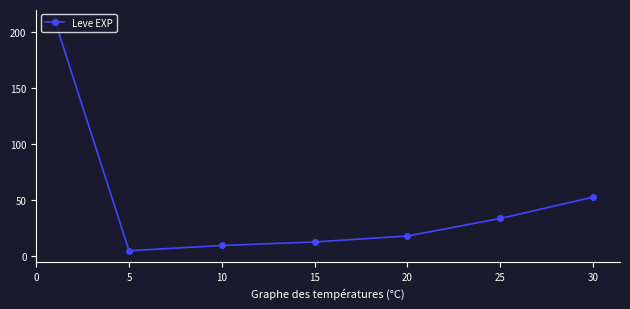

True or false: there are more than 2 points higher than both neighbors.

False